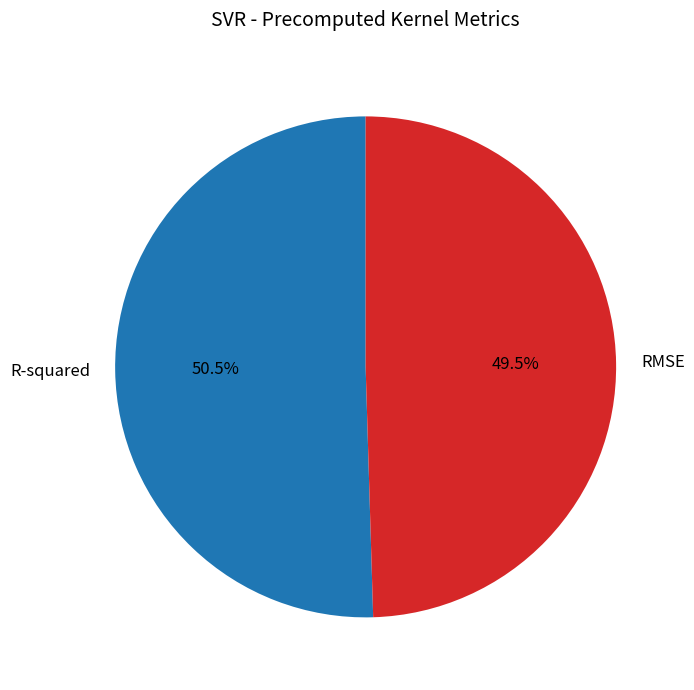

What percentage do R-squared and RMSE together represent?

100.0%